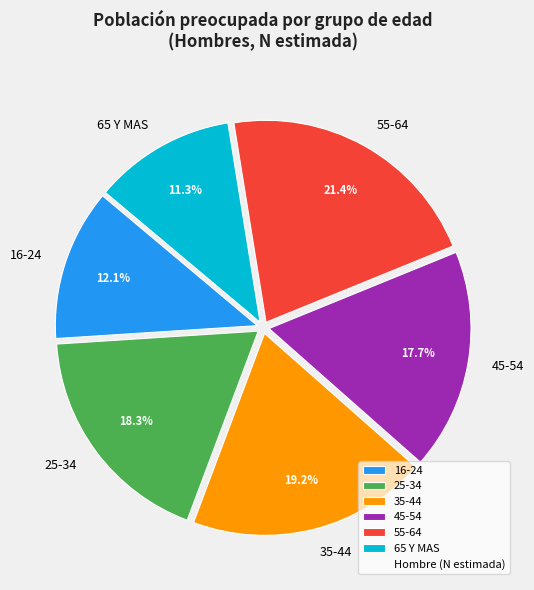

True or false: 25-34 accounts for 18% of the total.

True